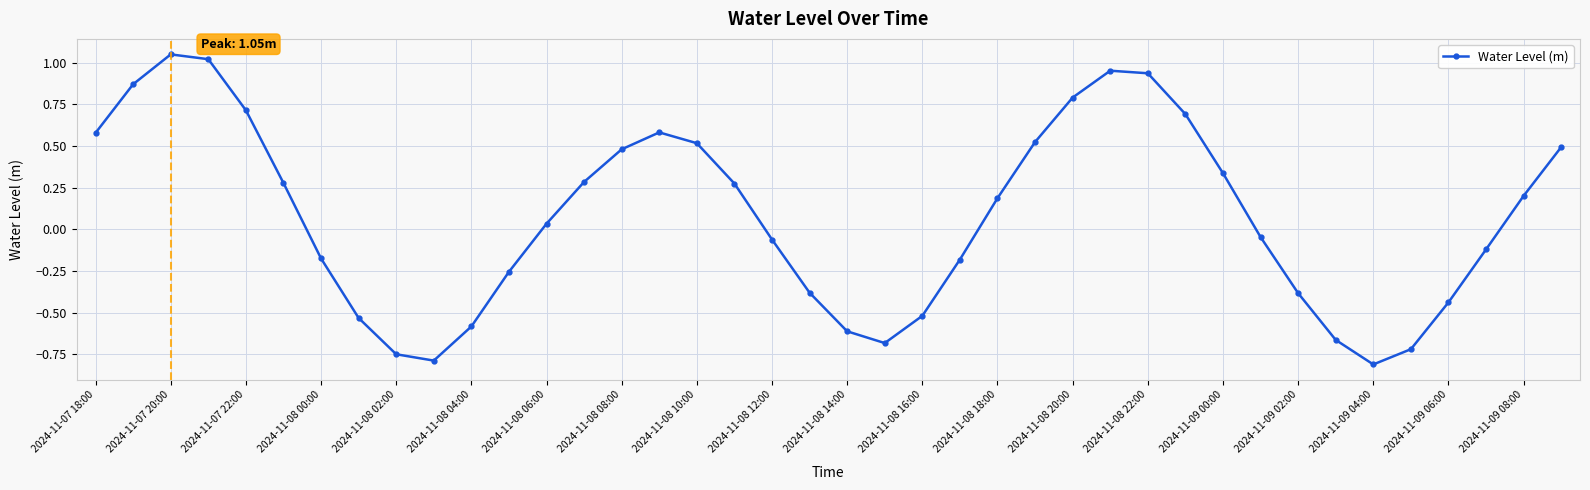

How many interior local valleys (lower than both neighbors) does the data have?

3